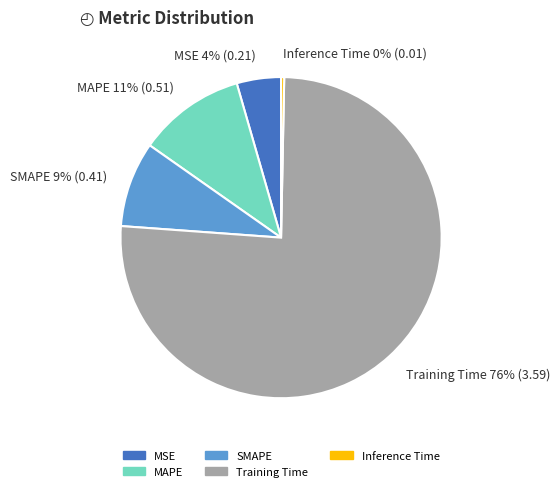

Which category has the smallest portion of the pie?

Inference Time